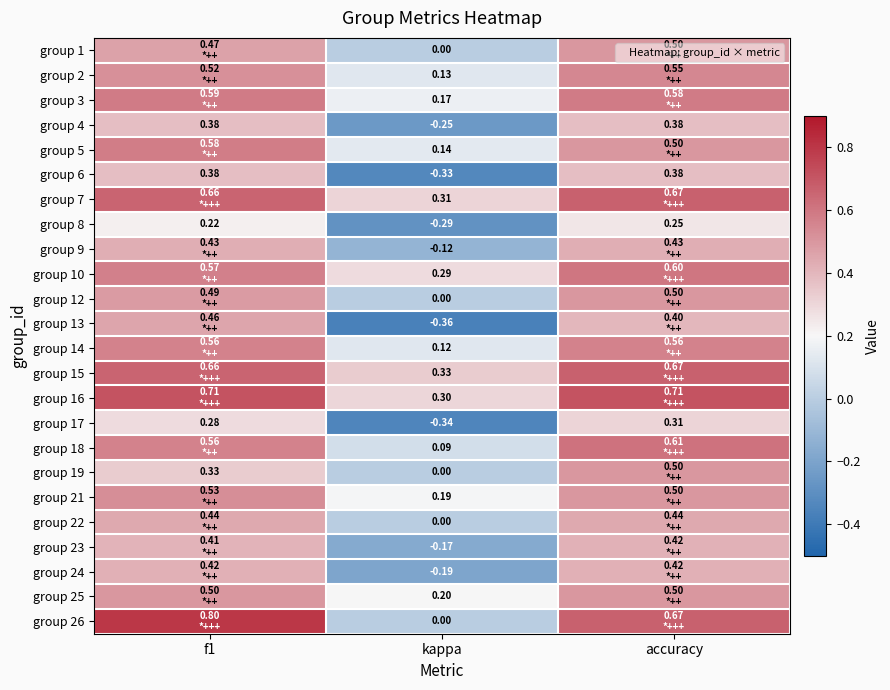

Which series changed the most between f1 and accuracy?

group 19